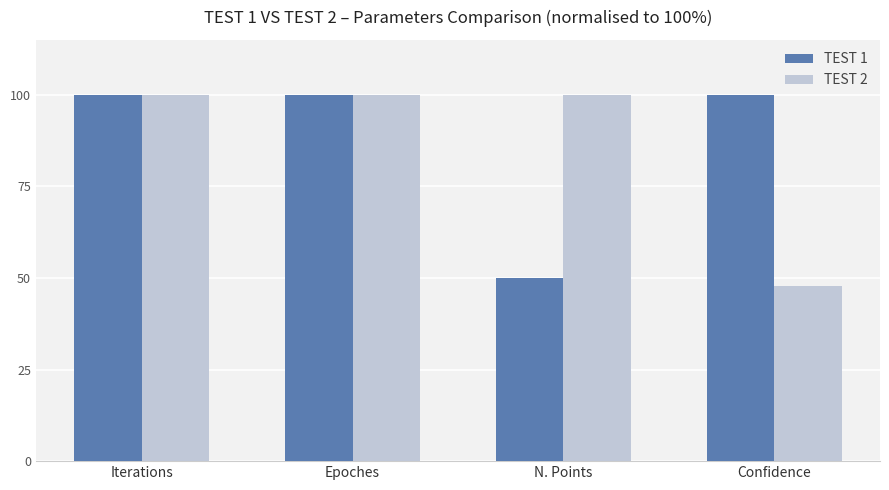

At N. Points, list the series in order from largest to smallest.

TEST 2, TEST 1